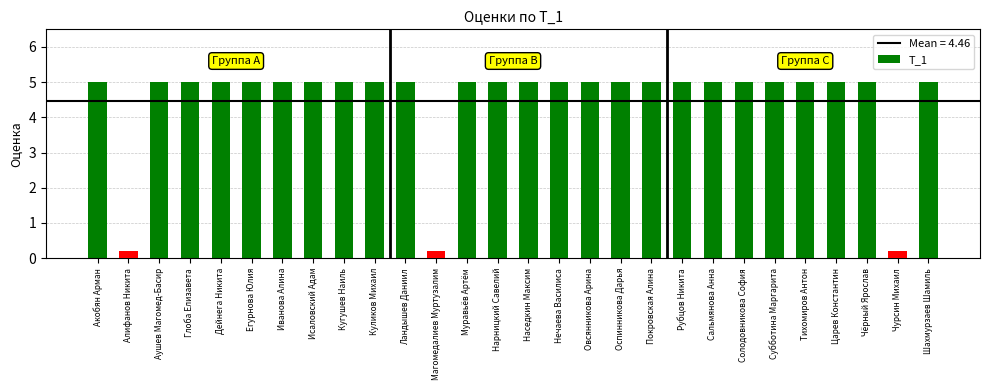

Is it true that the value at Солодовникова София is 1?

False